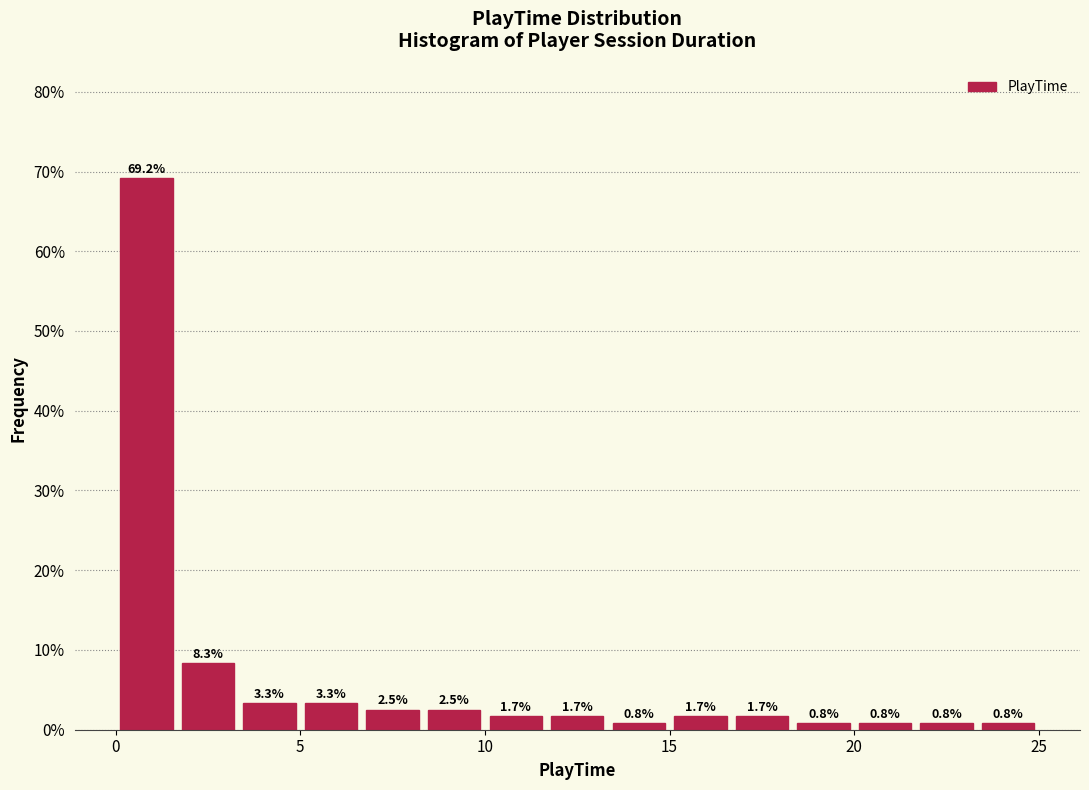

Around what value on the x-axis is the tallest bar? Give the approximate position of its centre, as read against the axis.

1.0